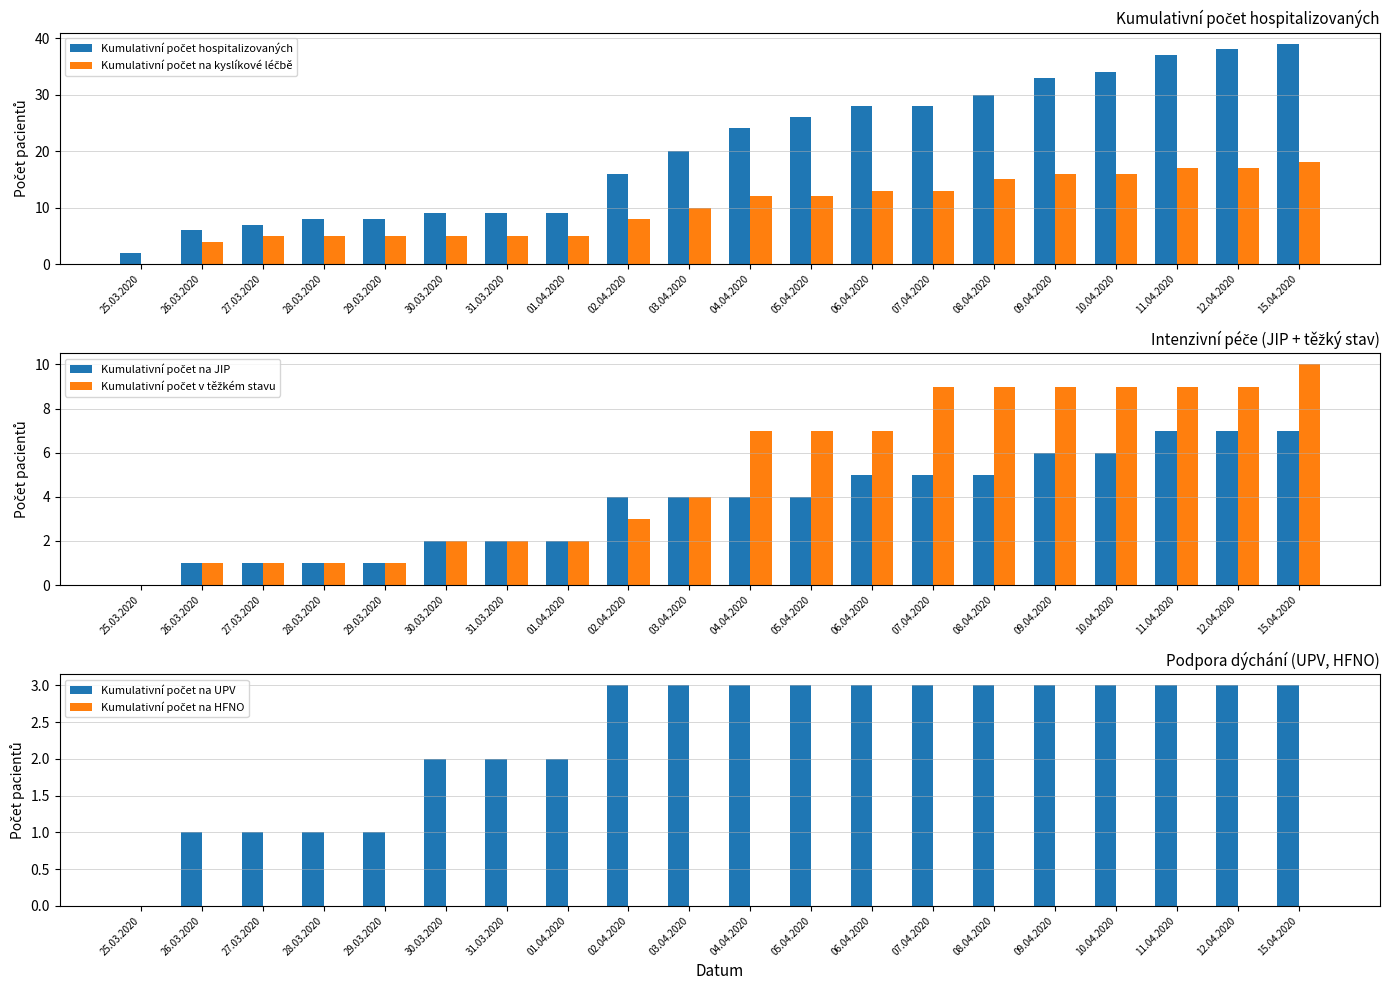

What is the label of the 5th bar from the left?

29.03.2020